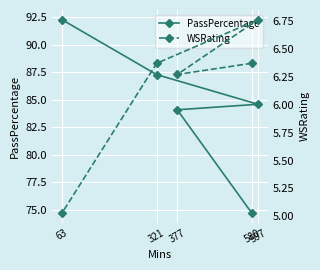

What is the label of the 2nd point from the left?

377